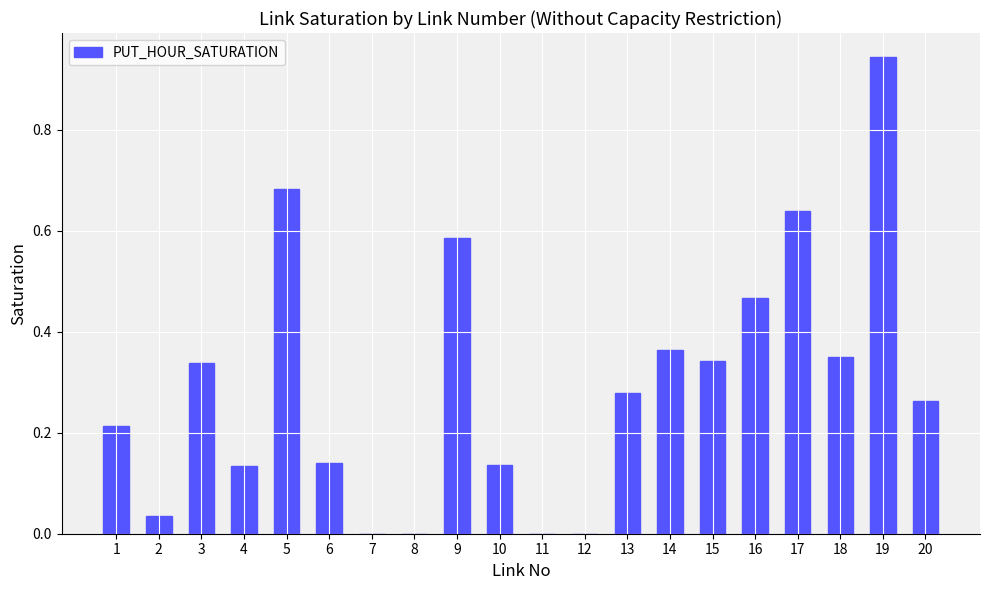

The value at 17 is 1.1. True or false?

False